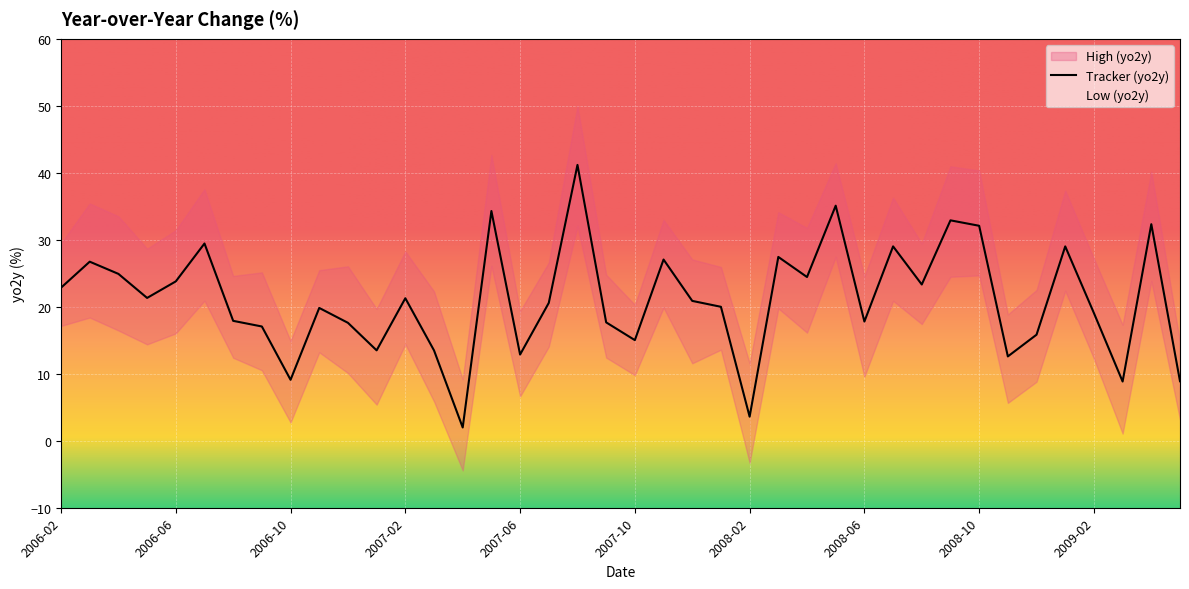

Where is Tracker (yo2y) nearest to the value 21?

2007-12